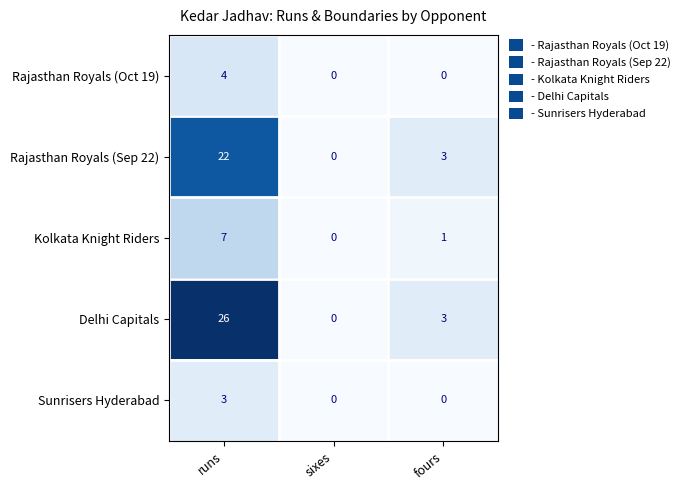

At how many categories does at least one series exceed 17?

1